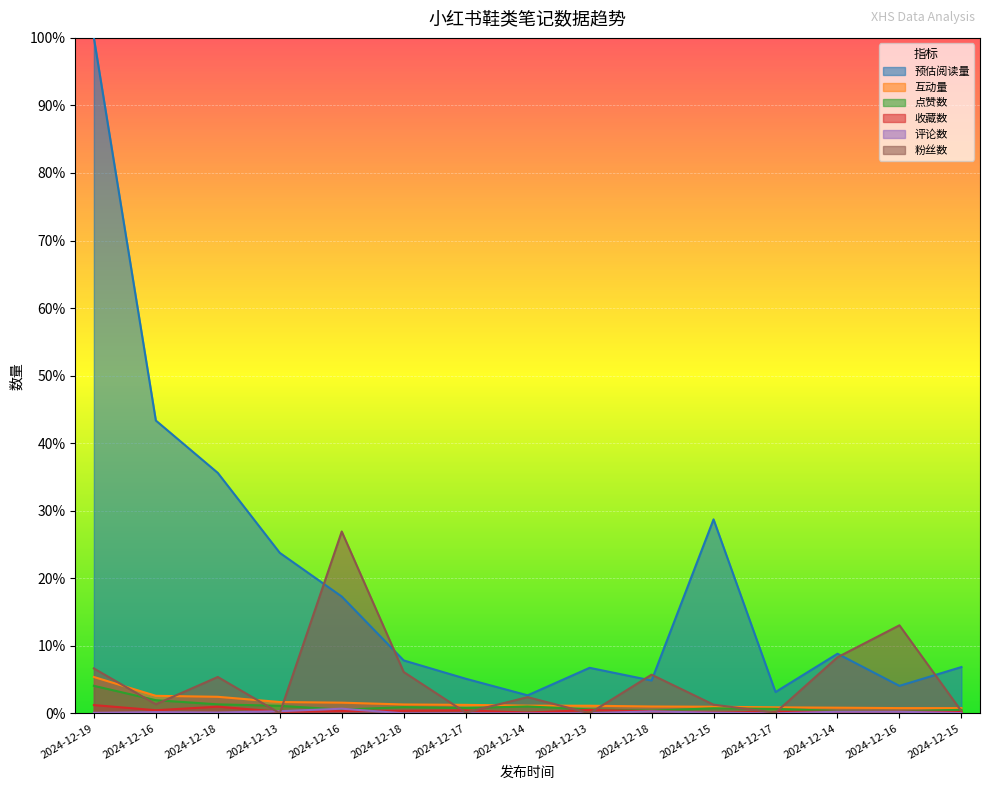

What is the sum of the 预估阅读量 values at 2024-12-13 and 2024-12-14?

0.2